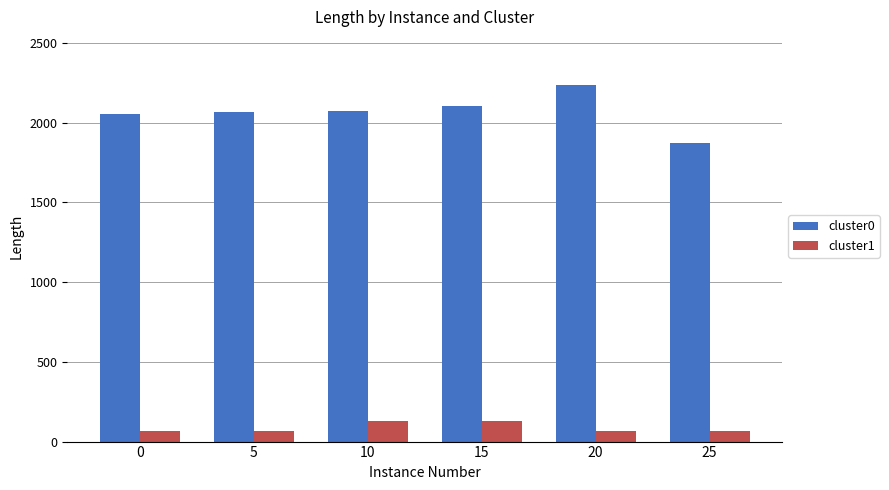

Is it true that cluster1 equals 33 at 15?

False